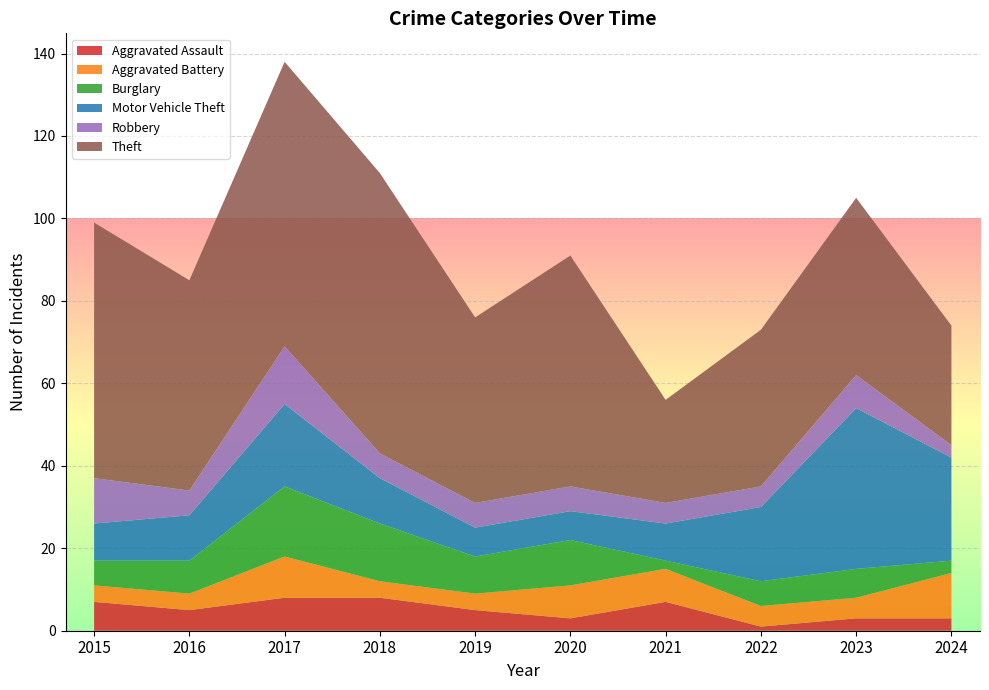

Reading left to right, transcribe all the data shown in this chart.

Aggravated Assault: 7	5	8	8	5	3	7	1	3	3
Aggravated Battery: 4	4	10	4	4	8	8	5	5	11
Burglary: 6	8	17	14	9	11	2	6	7	3
Motor Vehicle Theft: 9	11	20	11	7	7	9	18	39	25
Robbery: 11	6	14	6	6	6	5	5	8	3
Theft: 62	51	69	68	45	56	25	38	43	29